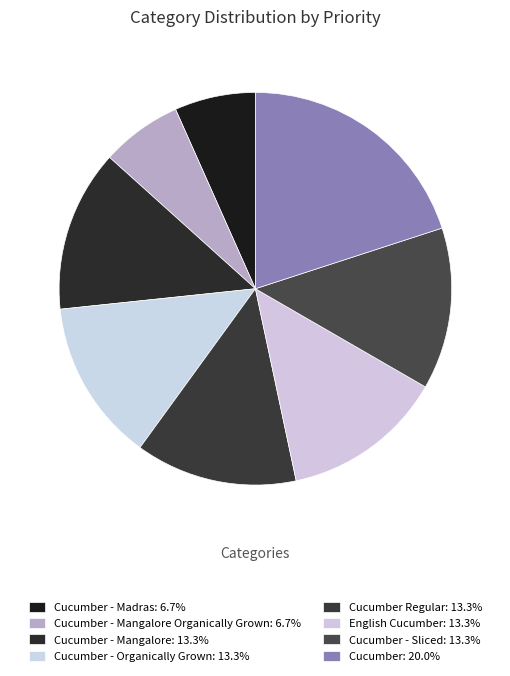

How many slices are in this pie chart?

8